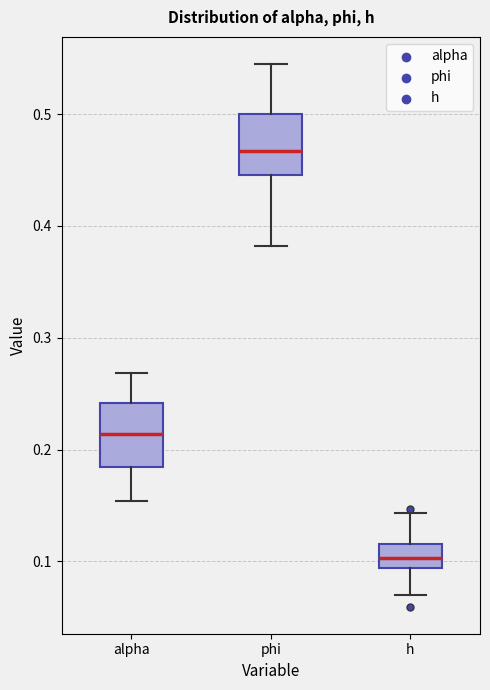

Where does the median line of the box for h sit on the y-axis? The values are not printed on the chart, so give them approximately, as read against the axis.

0.10